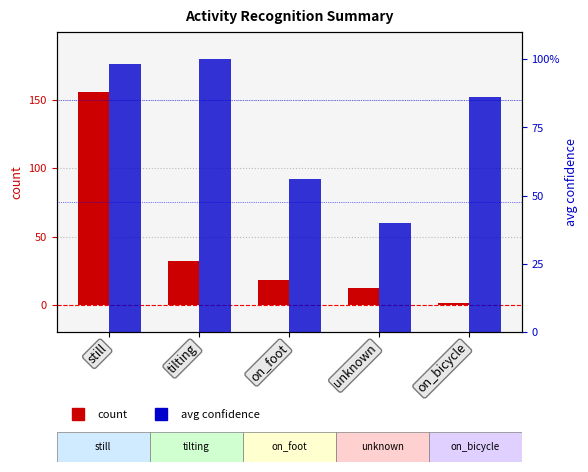

Which label corresponds to the largest value in the chart?

still